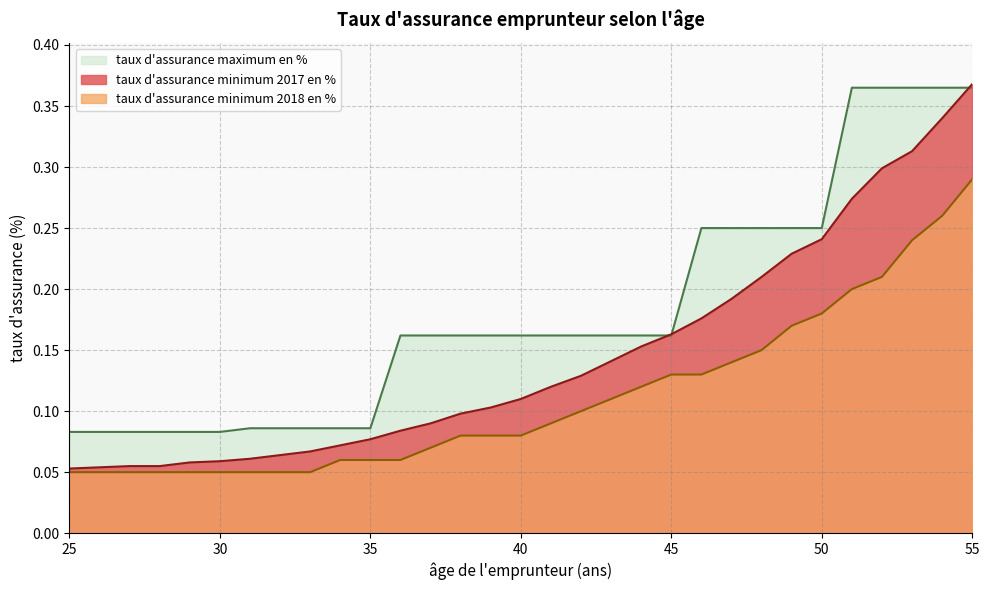

Between 31 and 35, which is larger?

35